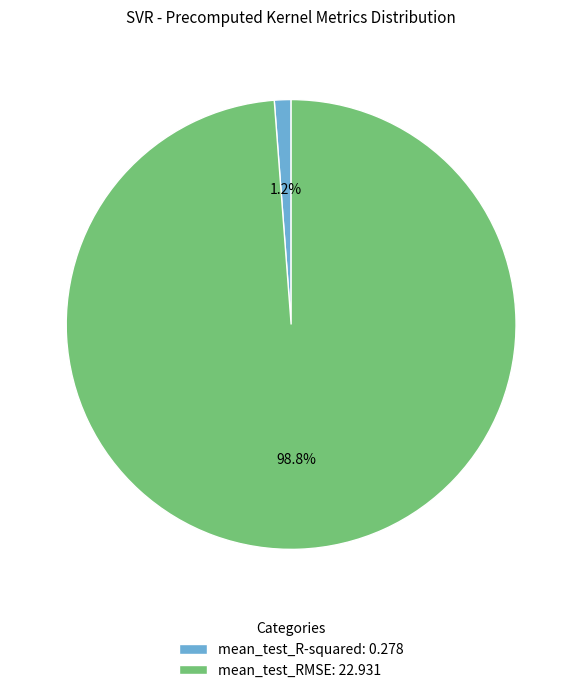

How many slices are in this pie chart?

2